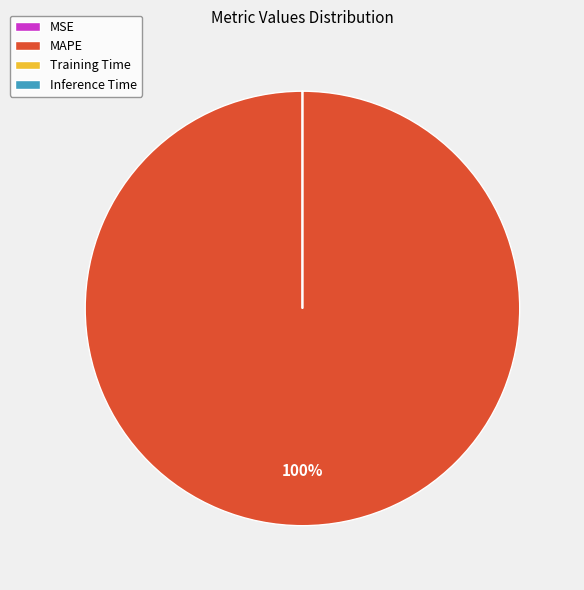

Is it true that MAPE is 89% of the pie?

False